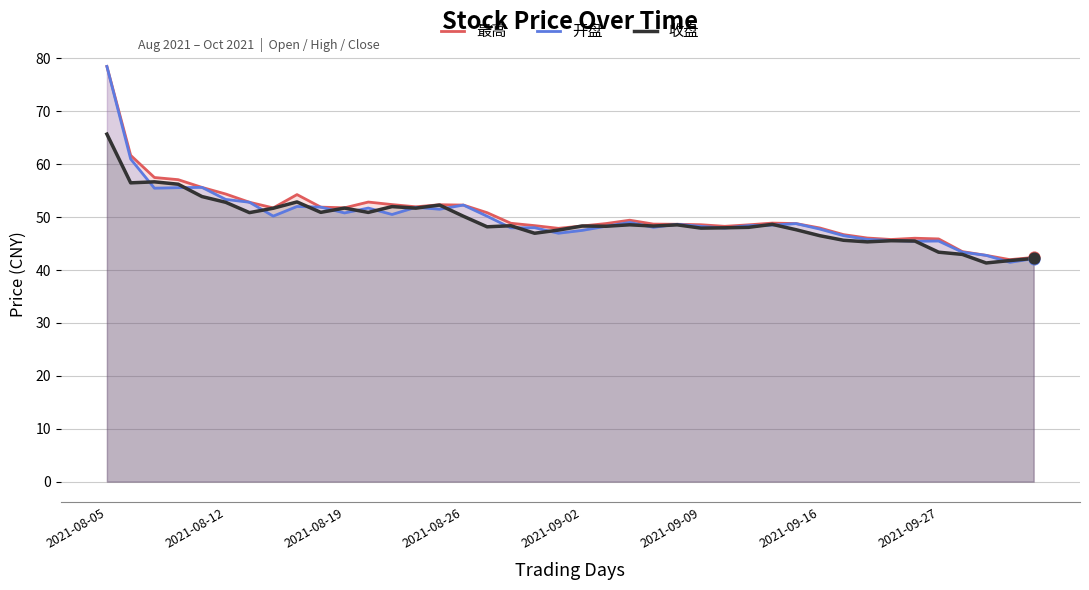

At which category is the sum across all series the highest?

2021-08-05